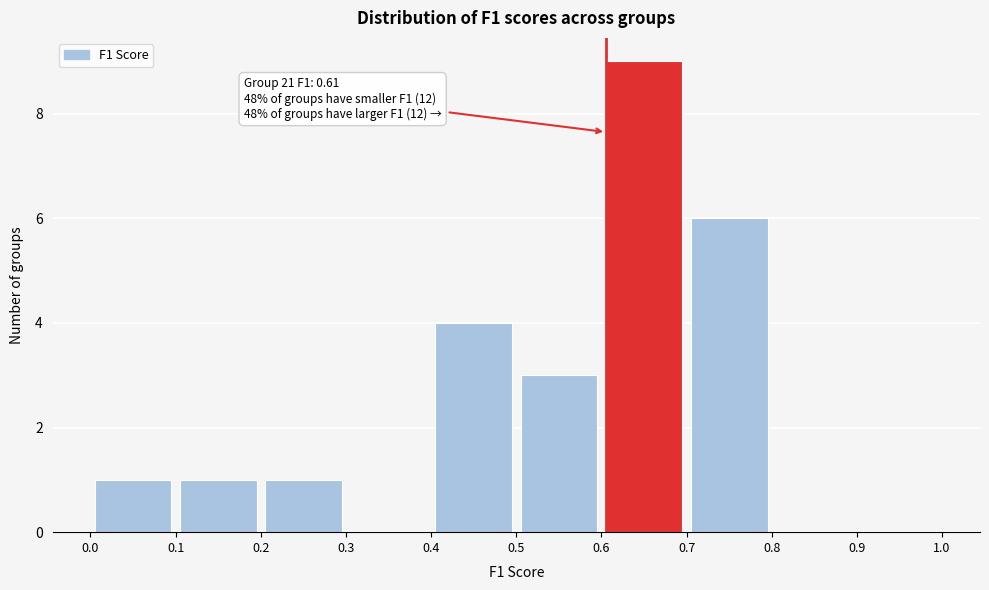

Over which range of the x-axis is the bar tallest?

0.6 to 0.7